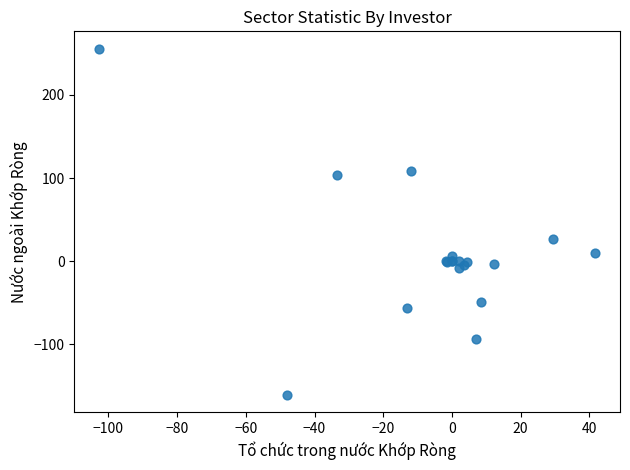

What Y value in the scatter plot is closest to 47?

26.5